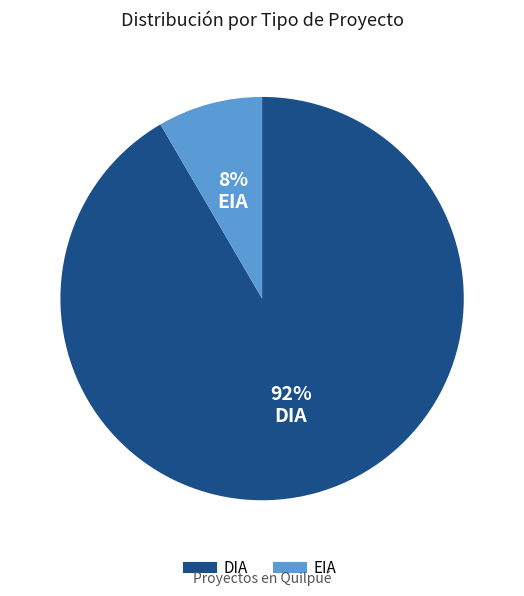

Combined, do EIA and DIA account for over 50%?

Yes